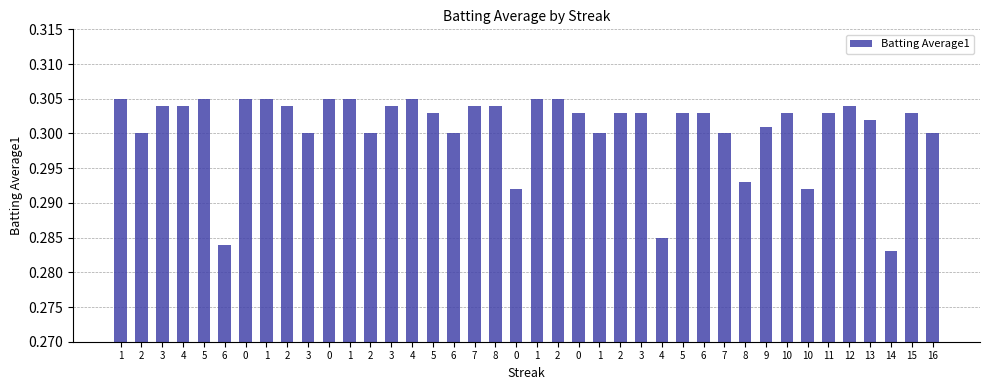

Does the chart contain any negative values?

No